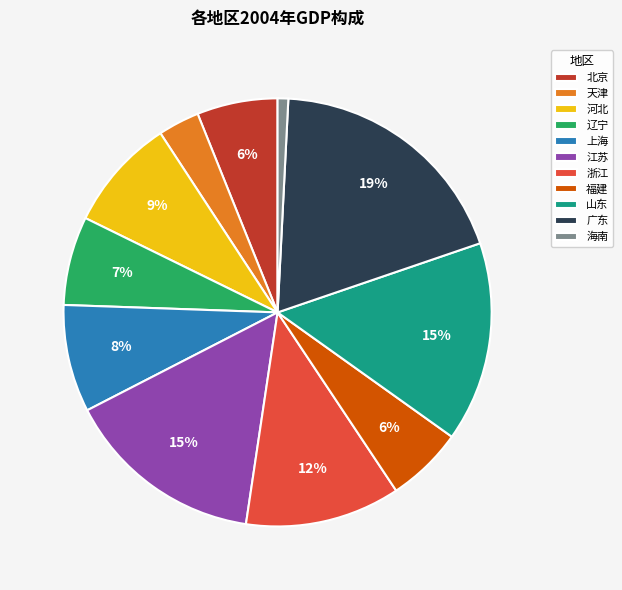

Is it true that 浙江 is 20% of the pie?

False